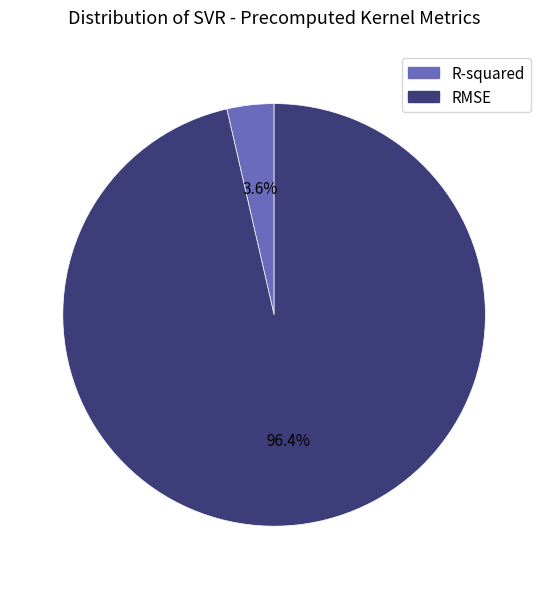

Between RMSE and R-squared, which is larger?

RMSE